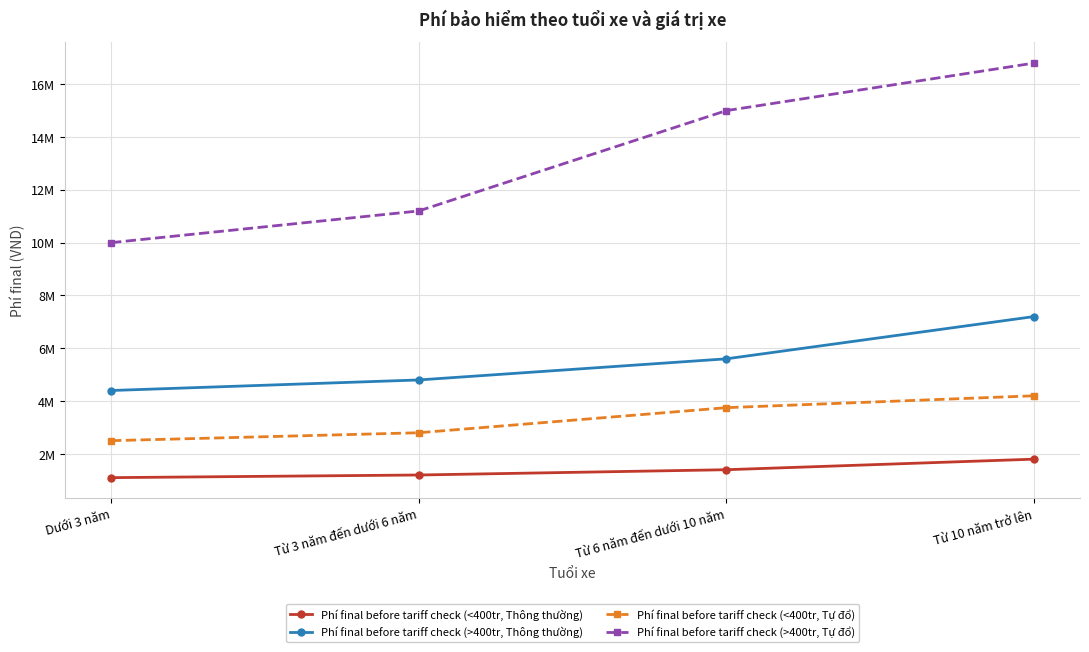

Which series has the largest total across all categories?

Phí final before tariff check (>400tr, Tự đổ)